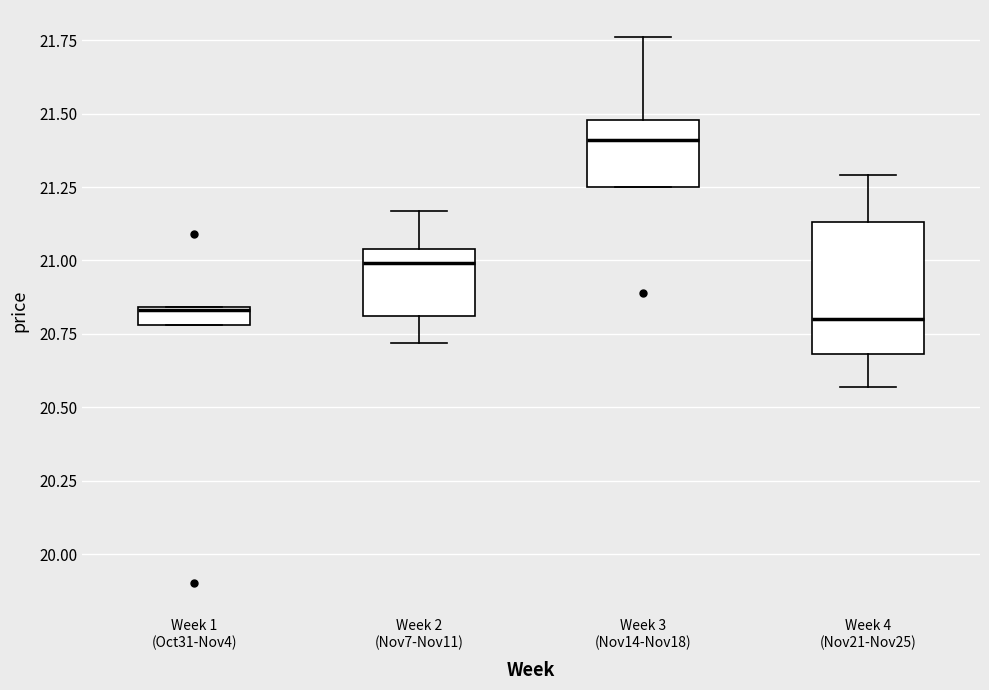

Comparing the boxes themselves (not the whiskers), which one is the tallest?

Week 4 (Nov21-Nov25)